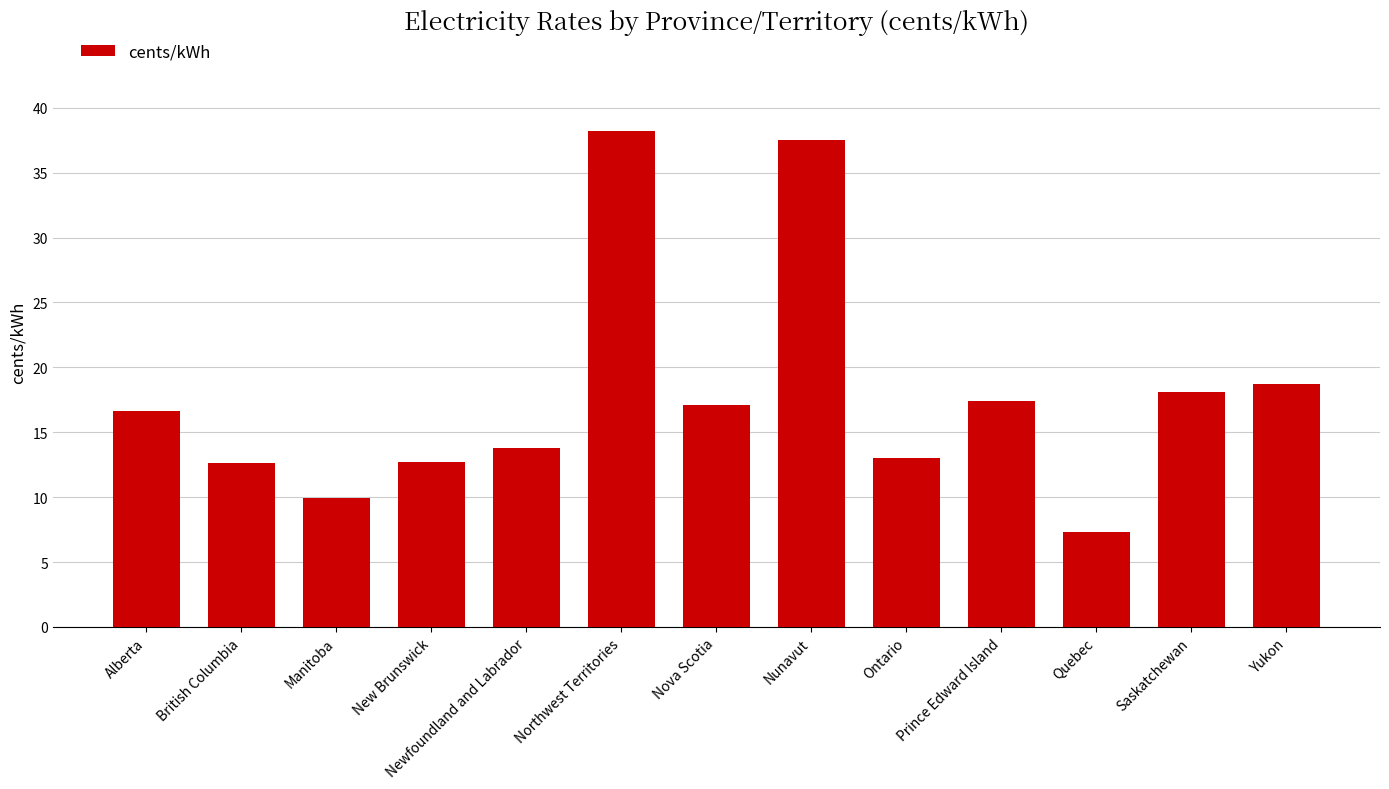

What is the change in value from Alberta to Manitoba?

-6.7